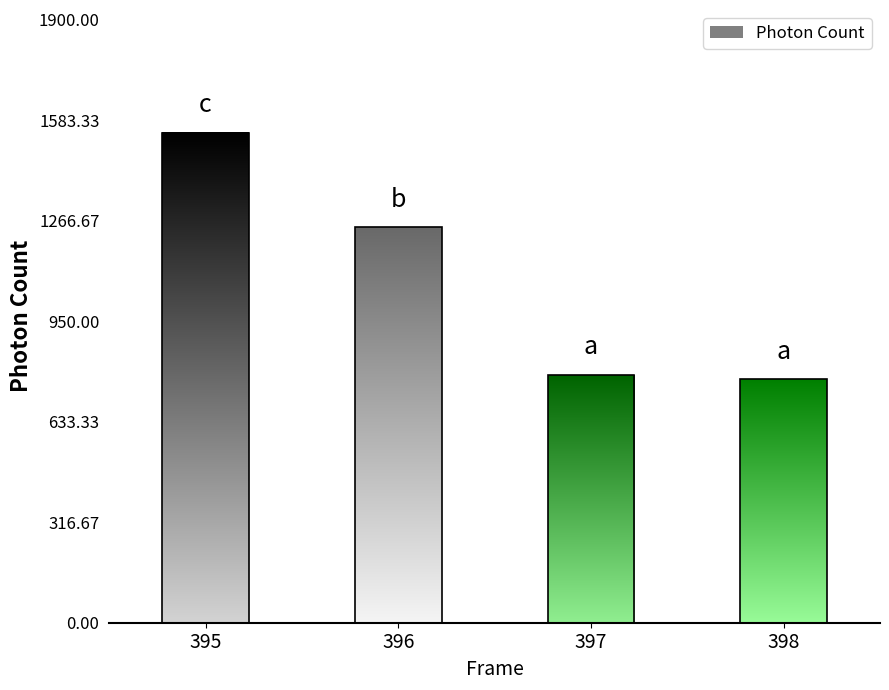

What is the value of the 4th bar from the left?

766.8